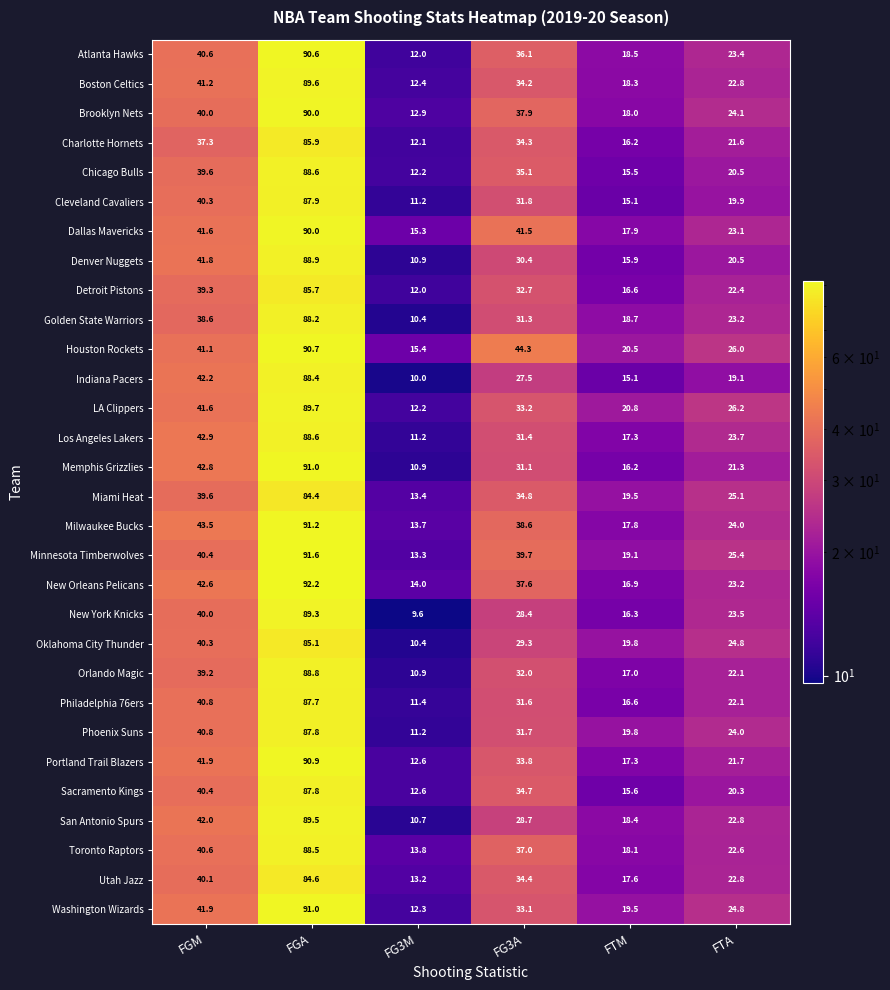

What is the total value across all series at FG3A?

1018.2